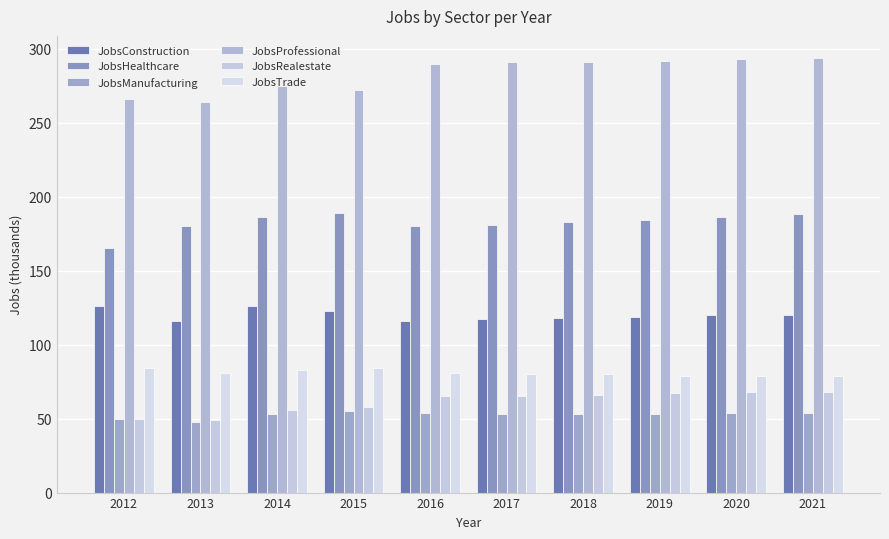

Reading left to right, what are all the values shown in this chart?

JobsConstruction: 2012=126	2013=116	2014=126	2015=123	2016=116	2017=117	2018=118	2019=119	2020=120	2021=120
JobsHealthcare: 2012=165	2013=180	2014=186	2015=189	2016=180	2017=181	2018=183	2019=184	2020=186	2021=188
JobsManufacturing: 2012=50	2013=48	2014=53	2015=55	2016=54	2017=53	2018=53	2019=53	2020=54	2021=54
JobsProfessional: 2012=266	2013=264	2014=275	2015=272	2016=290	2017=291	2018=291	2019=292	2020=293	2021=294
JobsRealestate: 2012=50	2013=49	2014=56	2015=58	2016=65	2017=65	2018=66	2019=67	2020=68	2021=68
JobsTrade: 2012=84	2013=81	2014=83	2015=84	2016=81	2017=80	2018=80	2019=79	2020=79	2021=79